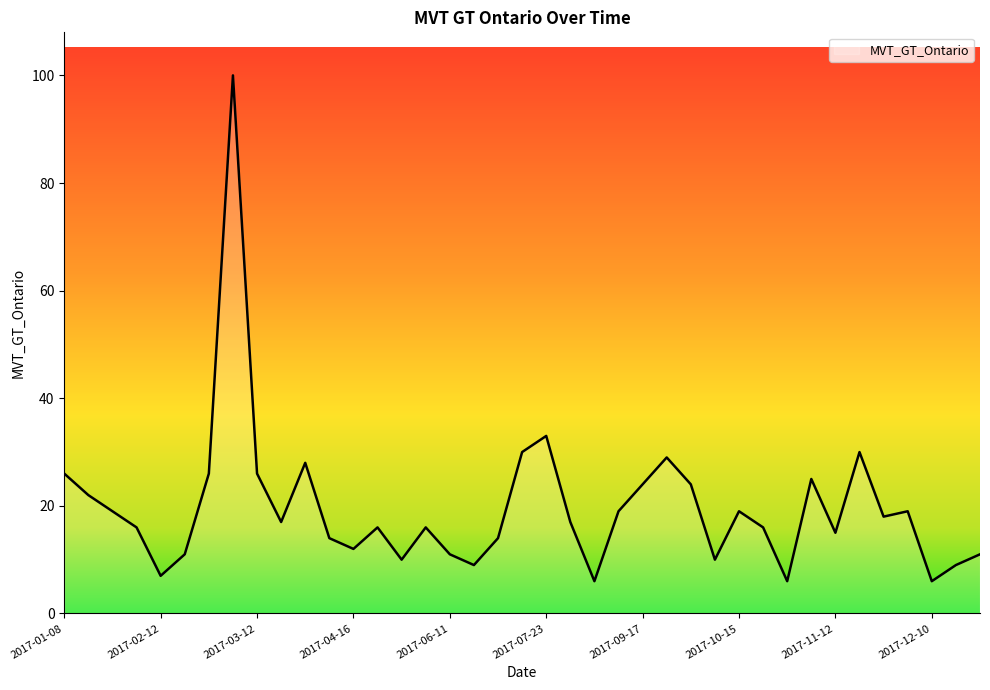

What is the greatest value displayed?

100